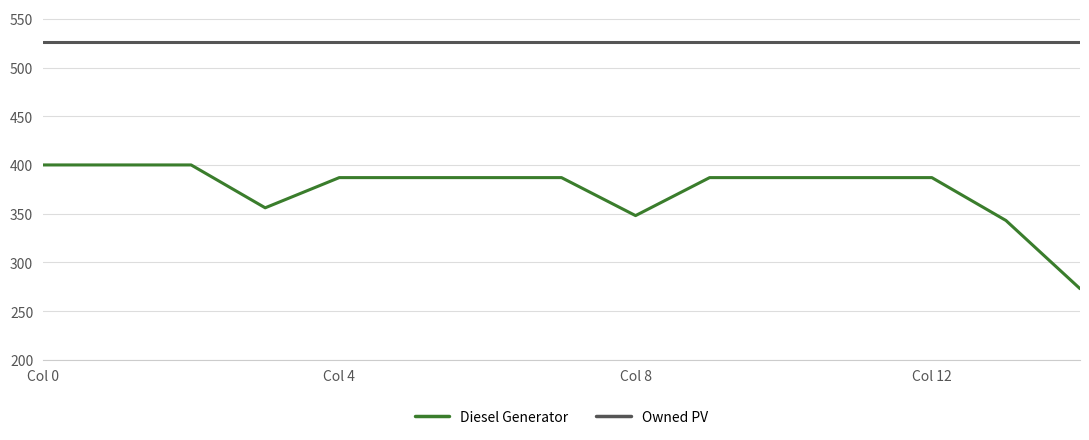

Does the chart display data point markers on the line(s)?

No